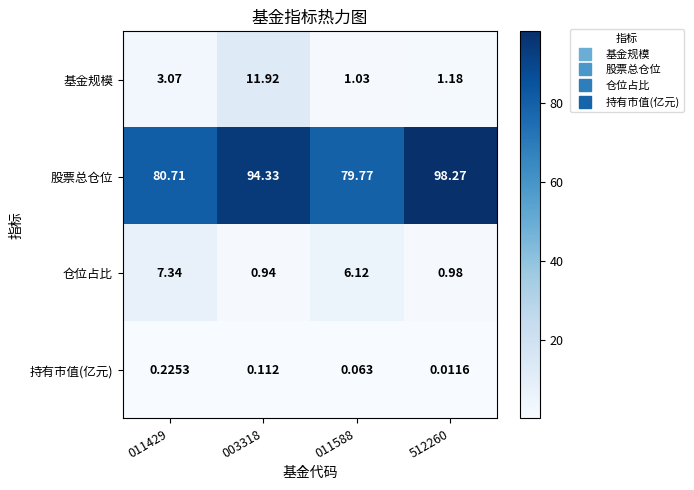

How many data points does each series have?

4